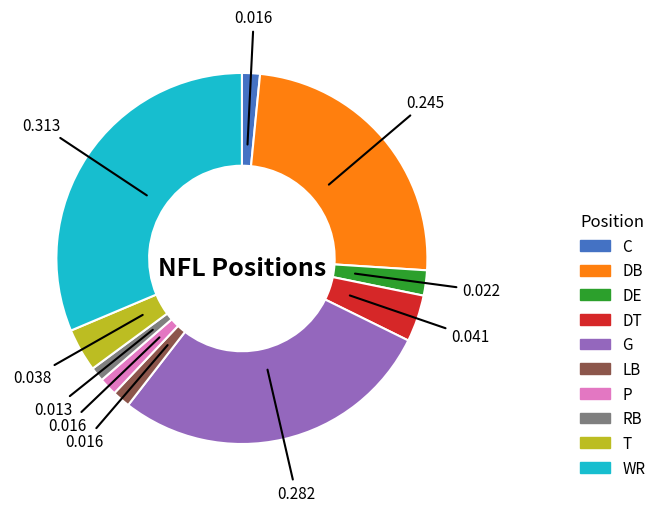

What is the ratio of the value at G to the value at RB?

22.5